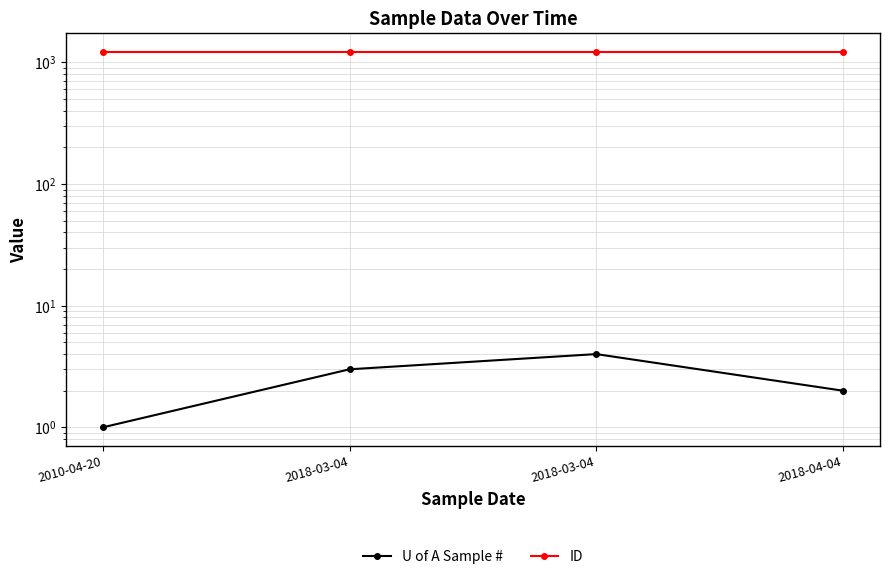

Reading left to right, transcribe all the data shown in this chart.

U of A Sample #: 1	3	4	2
ID: 1222	1222	1222	1222